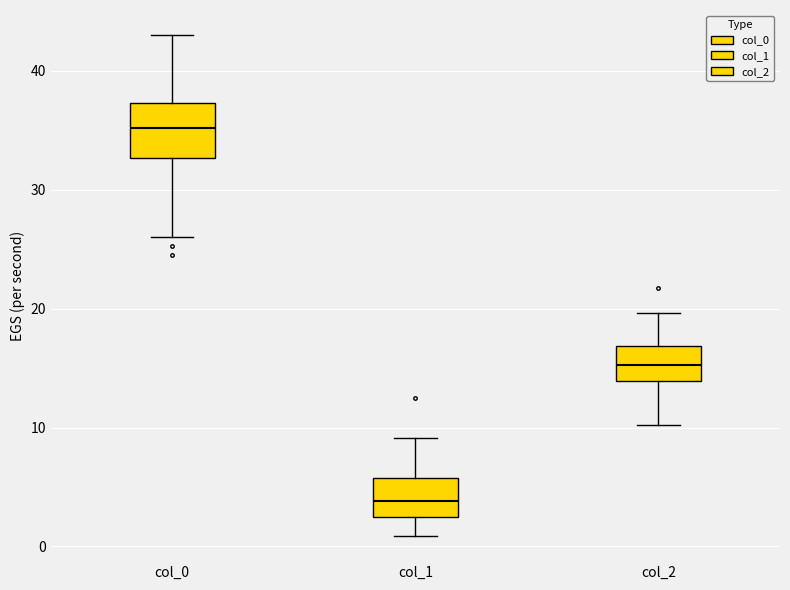

Where does the upper whisker of the box for col_1 end on the y-axis? The values are not printed on the chart, so give them approximately, as read against the axis.

9